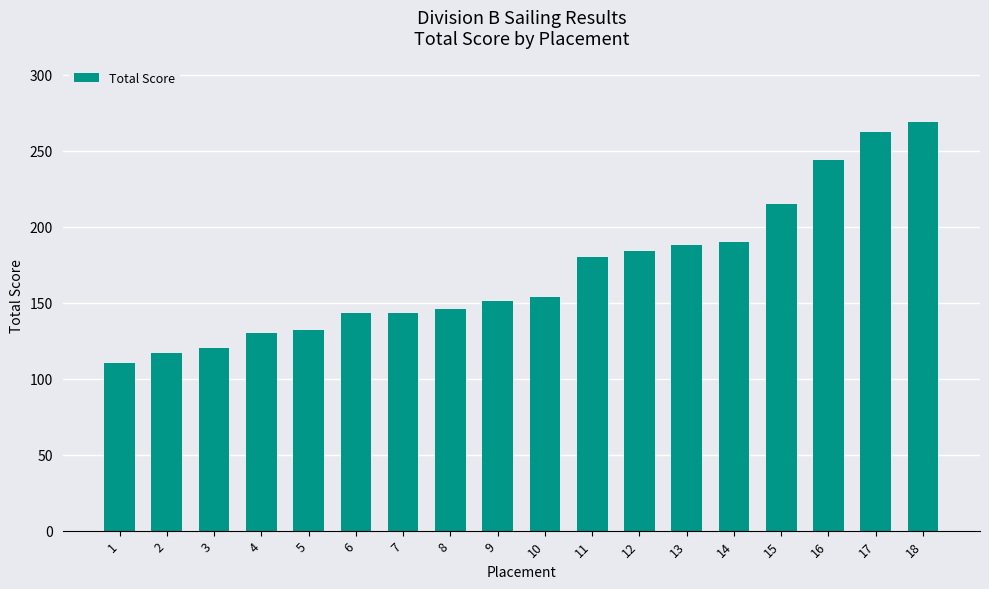

How many values are below 154?

9